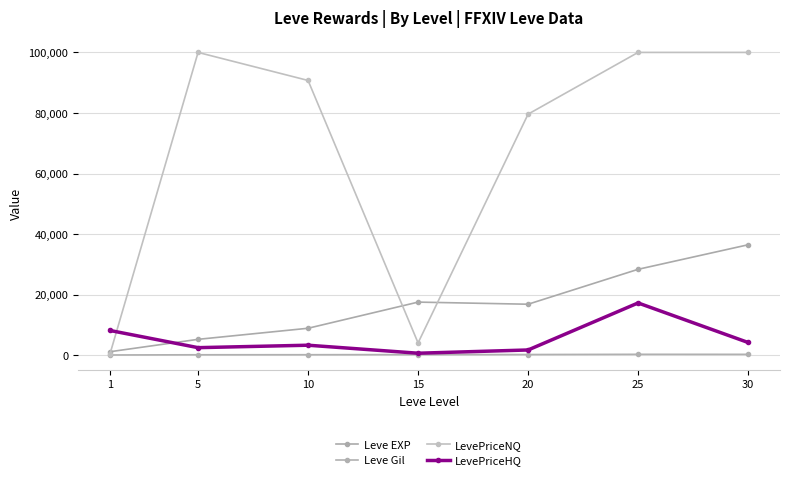

What is the spread (max minus min) of values at 5?

99820.0